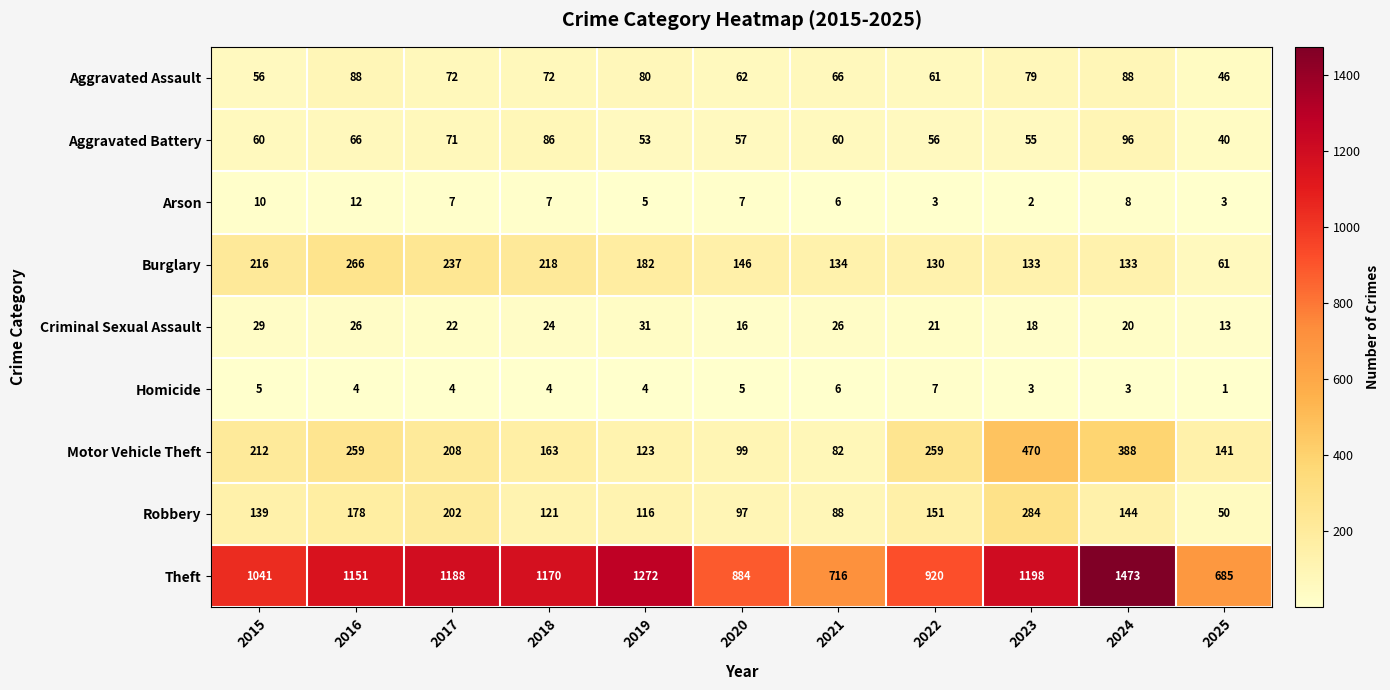

Count the number of categories in the chart.

11